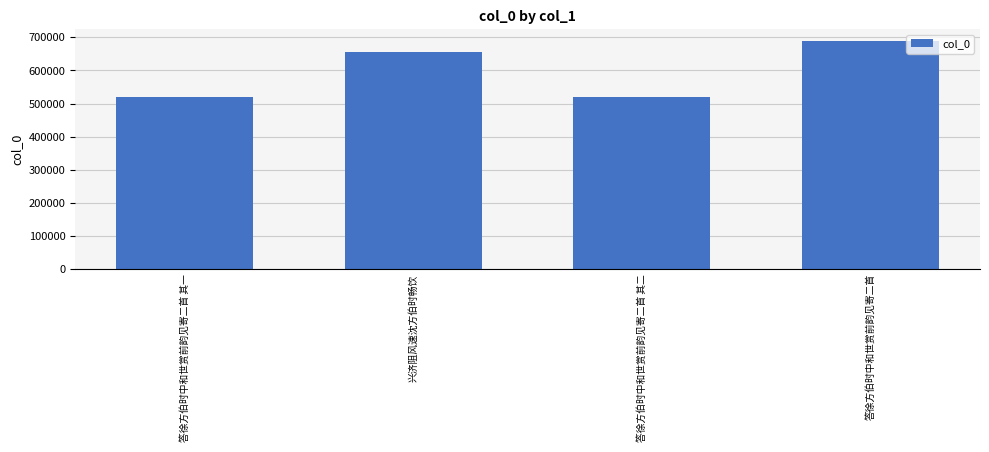

What is the value of the 1st bar from the left?

518684